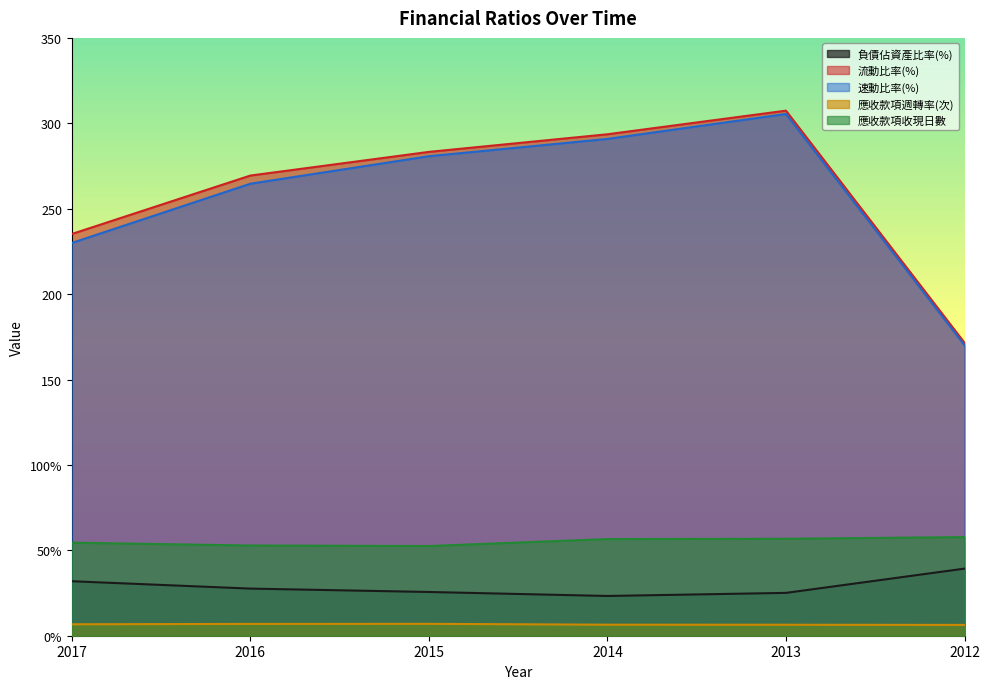

How many lines are shown in the chart?

5